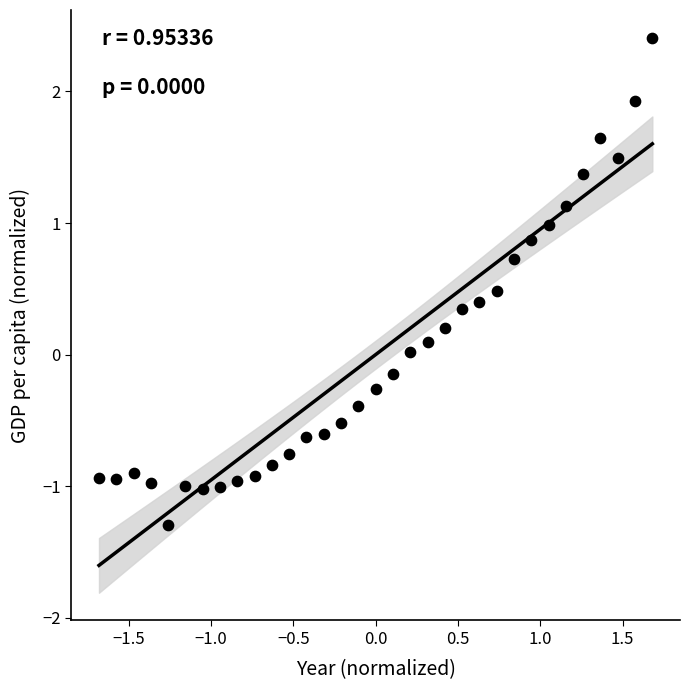

What is the range of Y values (max minus min)?

3.7